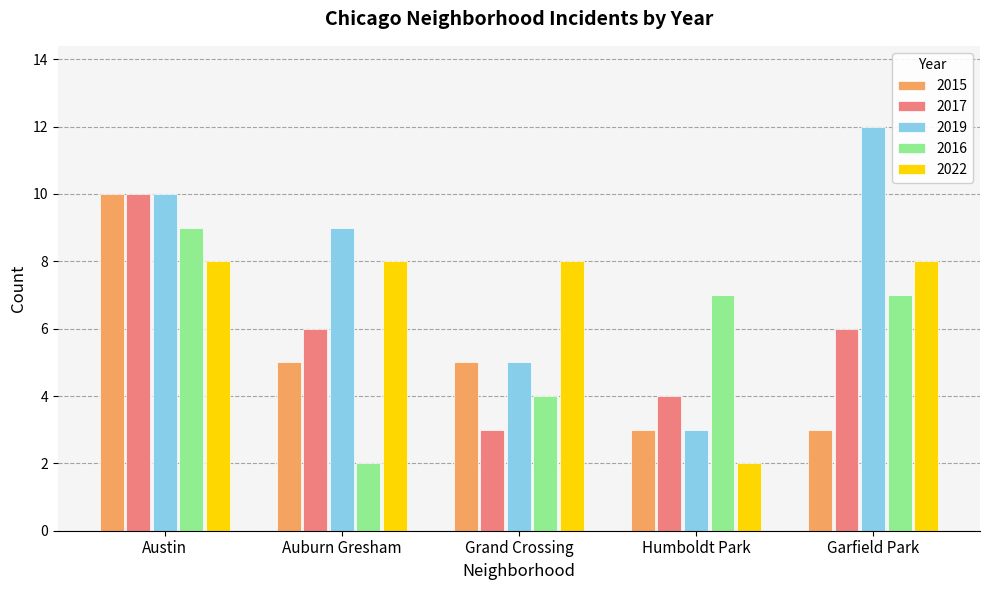

What is the average value of the 2022 series?

7